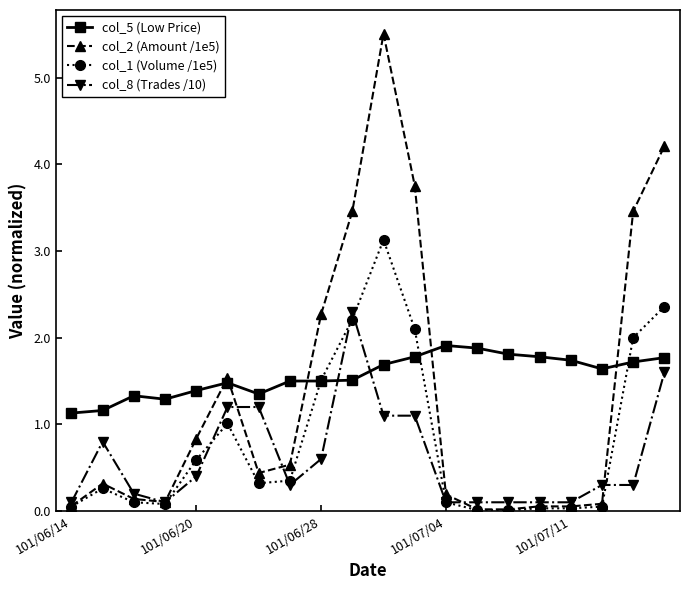

What is the value of the col_8 (Trades /10) point at the 20th from the left?

1.6